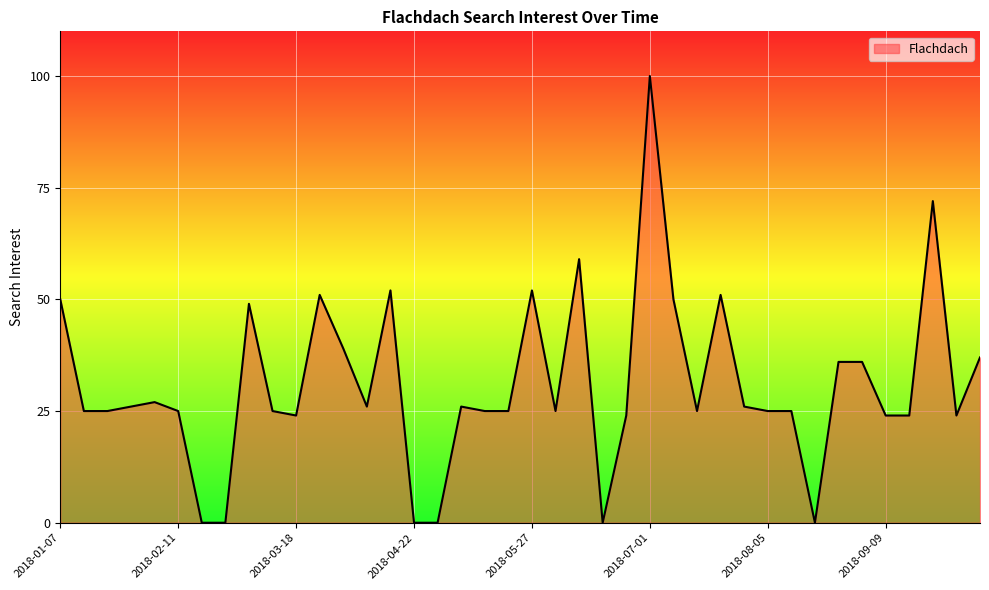

What is the greatest value displayed?

100